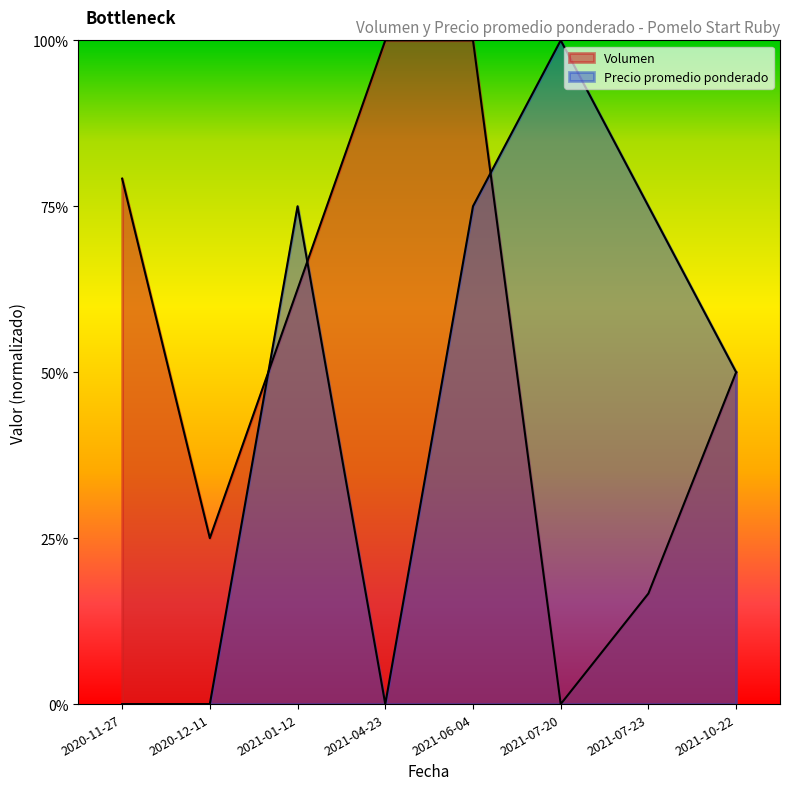

What is the greatest value displayed?

1.0